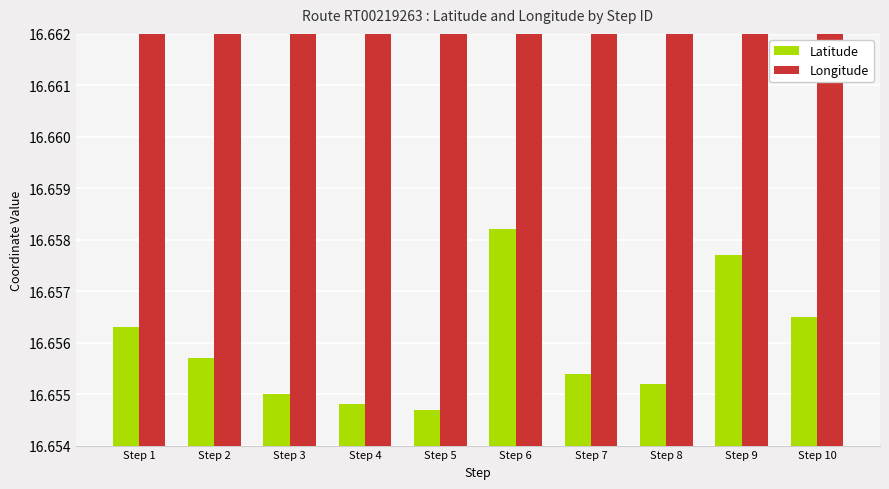

Reading right to left, what are all the values shown in this chart?

Latitude: Step 10=16.7	Step 9=16.7	Step 8=16.7	Step 7=16.7	Step 6=16.7	Step 5=16.7	Step 4=16.7	Step 3=16.7	Step 2=16.7	Step 1=16.7
Longitude: Step 10=80.6	Step 9=80.6	Step 8=80.6	Step 7=80.6	Step 6=80.6	Step 5=80.6	Step 4=80.6	Step 3=80.6	Step 2=80.6	Step 1=80.6